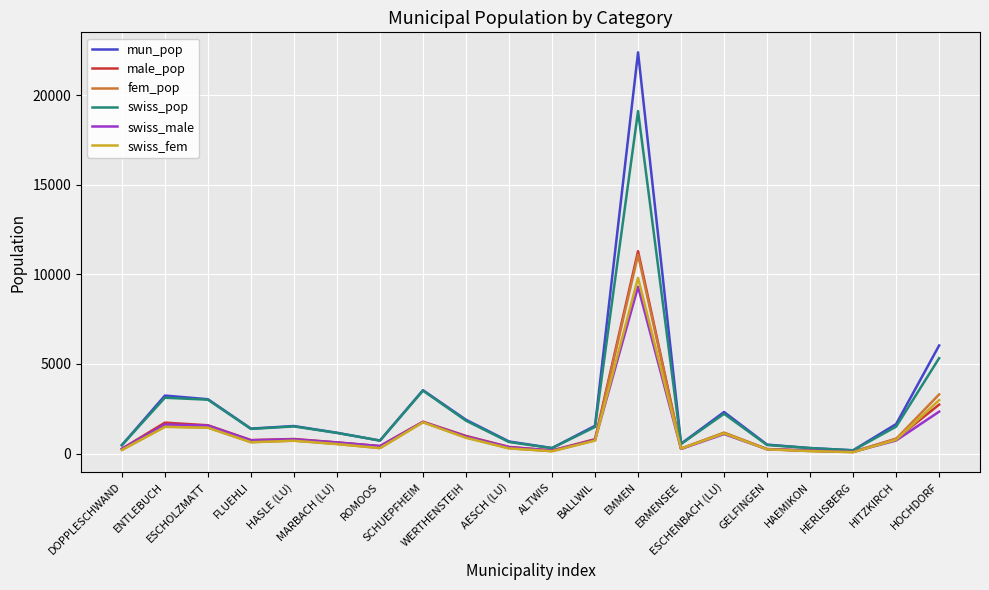

In swiss_pop, how many points are lower than both neighbors (excluding endpoints)?

5